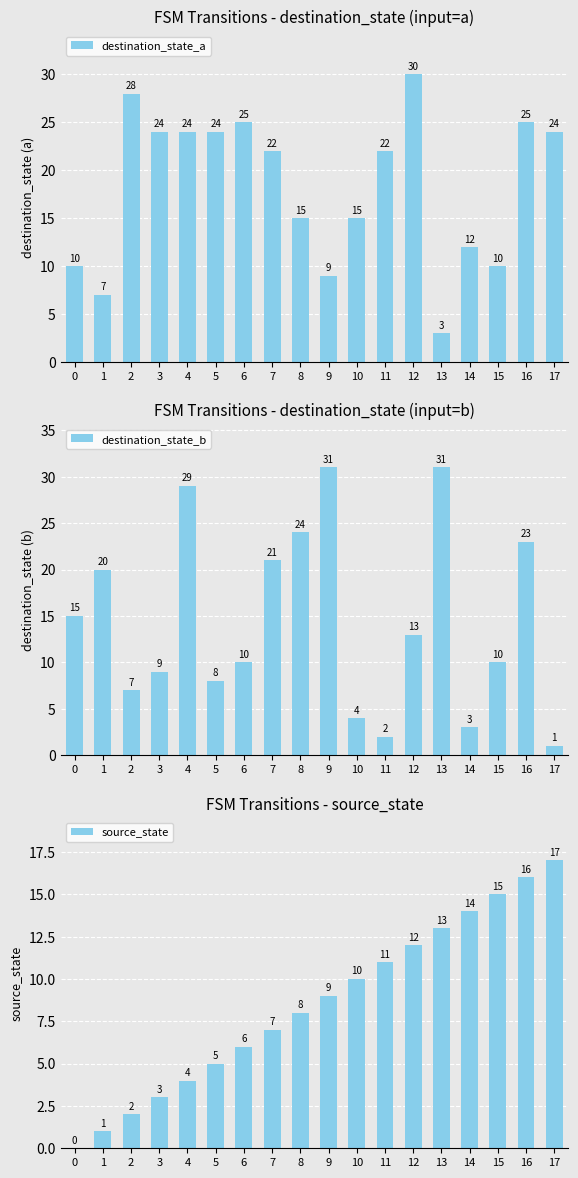

What is the difference between the destination_state_b values at 16 and 9?

8